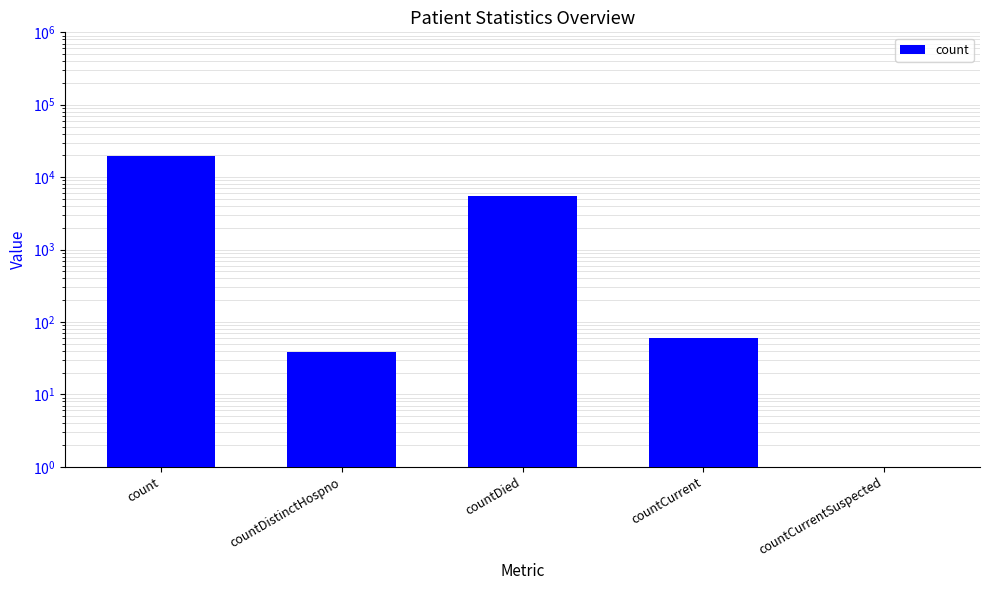

List the labels in order of value, largest first.

count, countDied, countCurrent, countDistinctHospno, countCurrentSuspected